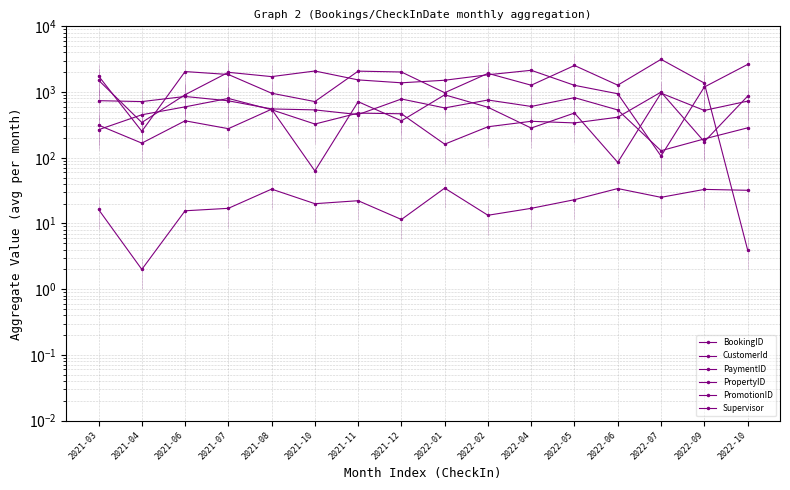

At which label is CustomerId closest to 1367?

2021-12